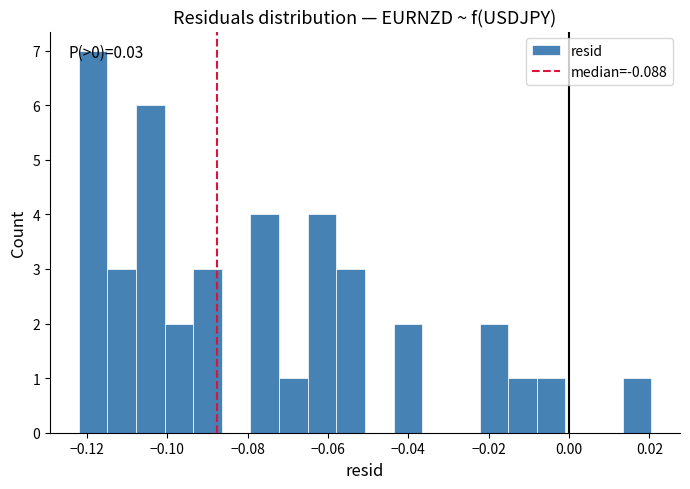

Read against the x-axis, roughly where is the centre of the tallest bar?

-0.118